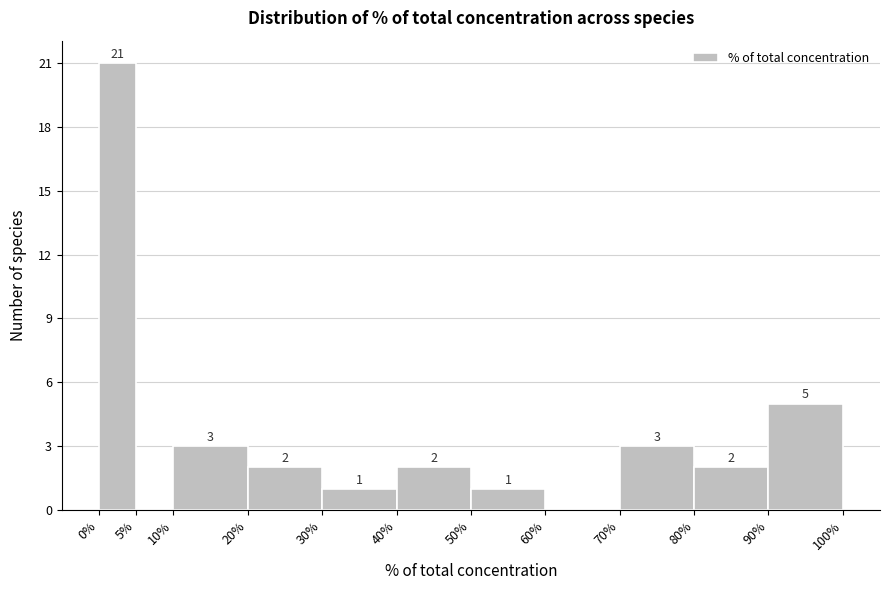

Which range on the x-axis has the tallest bar?

0% to 5%